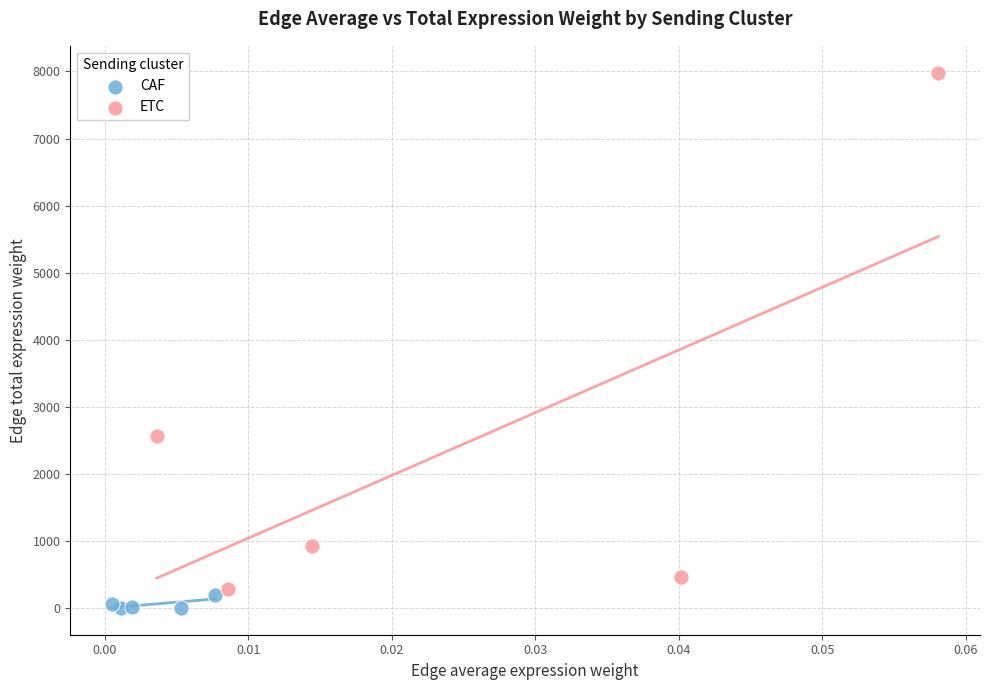

Which series contains the lowest Y value?

CAF